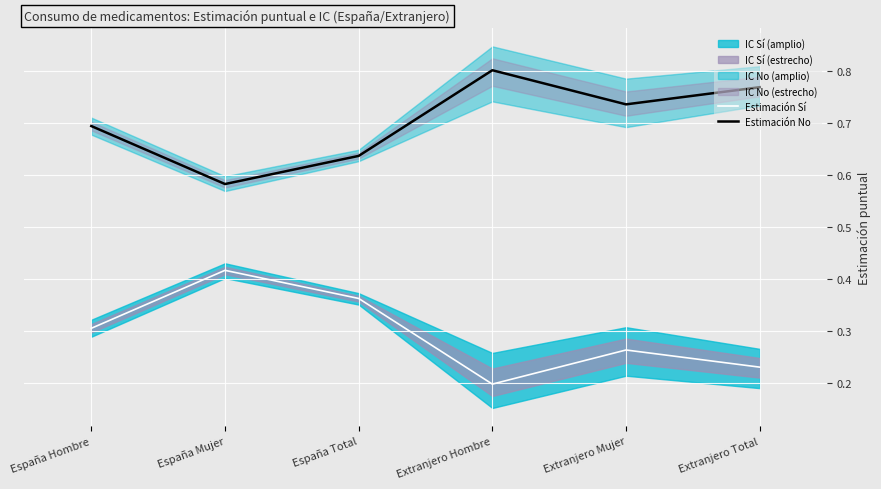

What is the difference between the highest and lowest values at España Total?

0.3